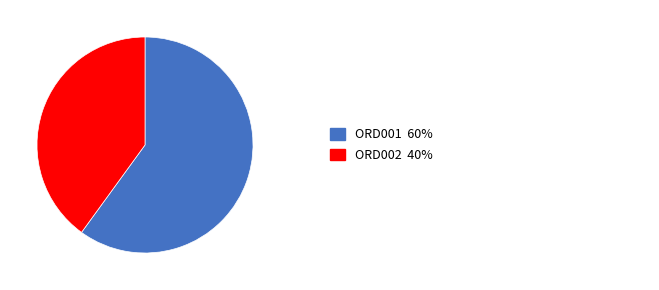

Is there any slice that represents more than half of the pie?

Yes